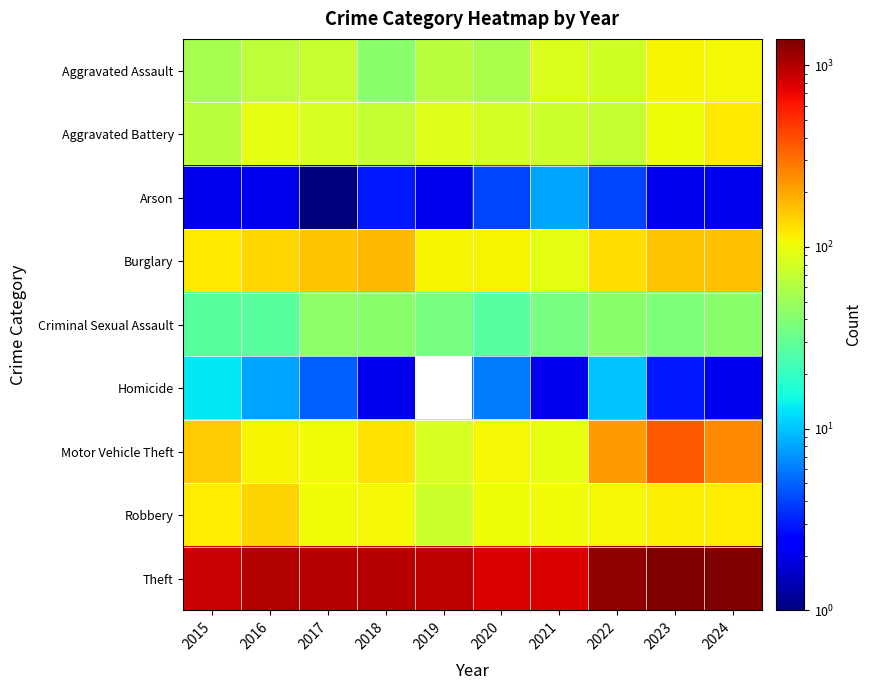

What is the sum of all Criminal Sexual Assault values?

366.0